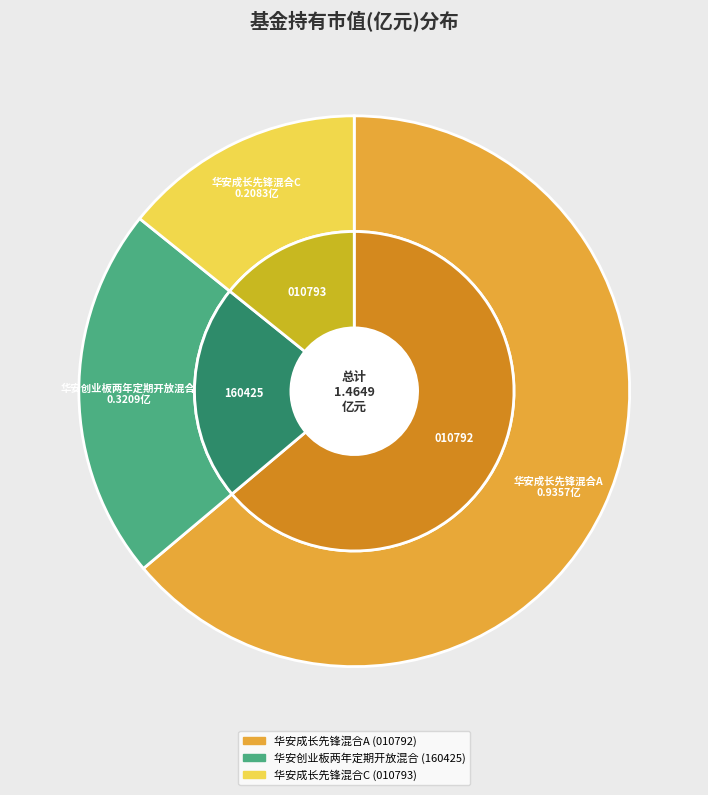

How many segments does this pie chart have?

3